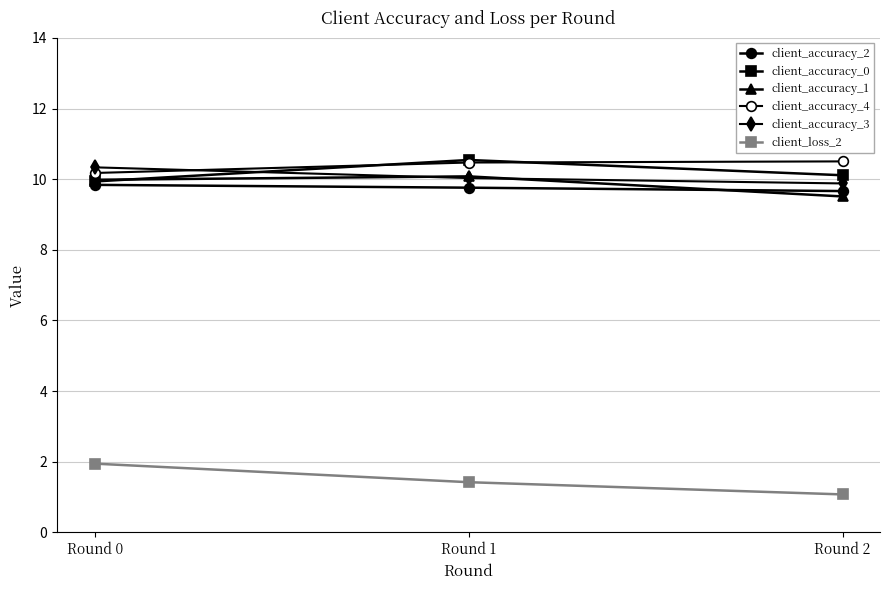

How many lines are shown in the chart?

6